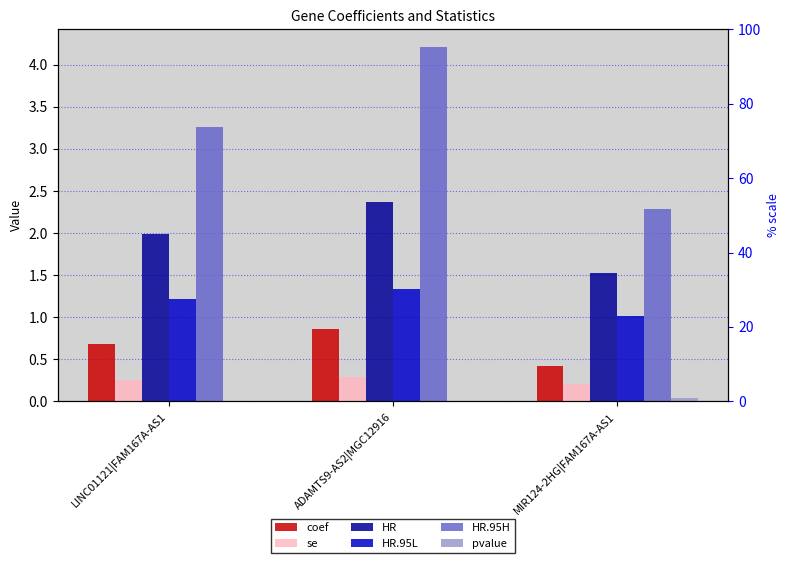

Which series changed the most between LINC01121|FAM167A-AS1 and ADAMTS9-AS2|MGC12916?

HR.95H